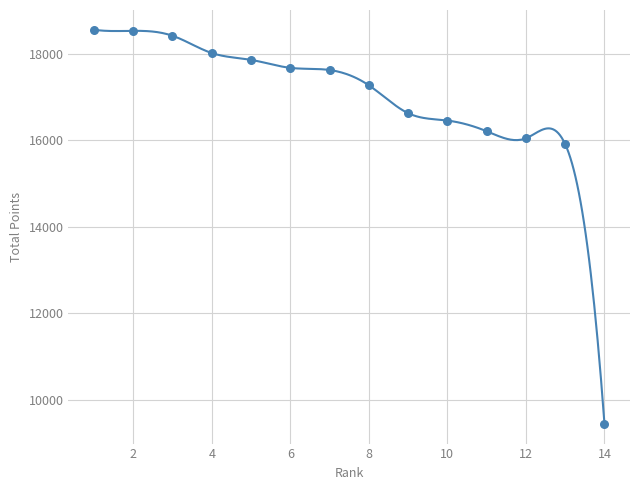

What is the smallest value displayed?

9436.0